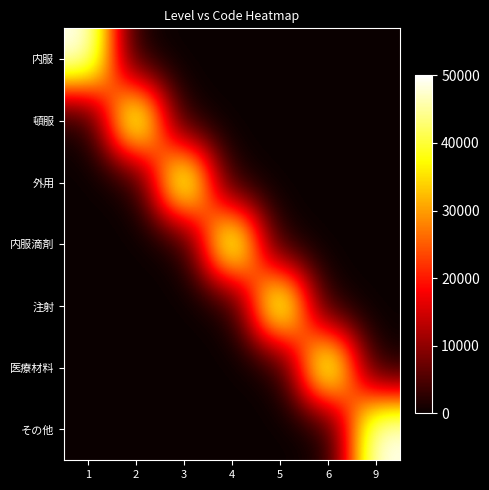

What is the total value across all series at 4?

50000